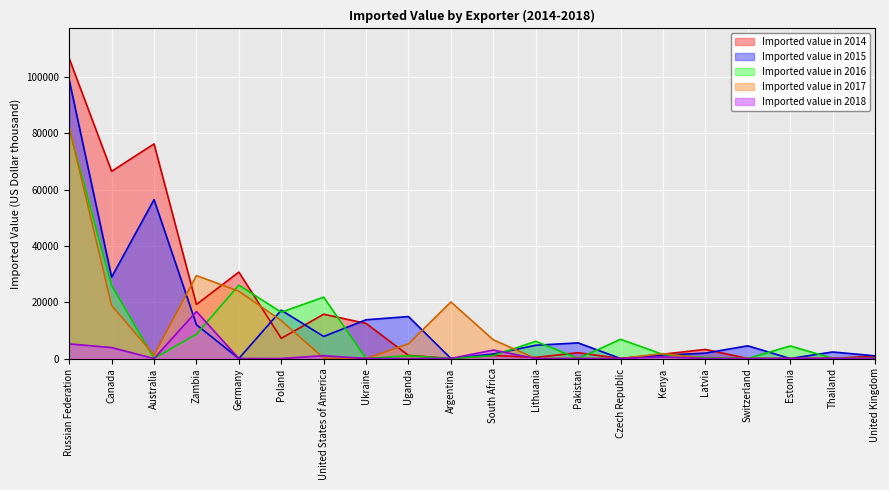

What is the total value across all series at Lithuania?

11217